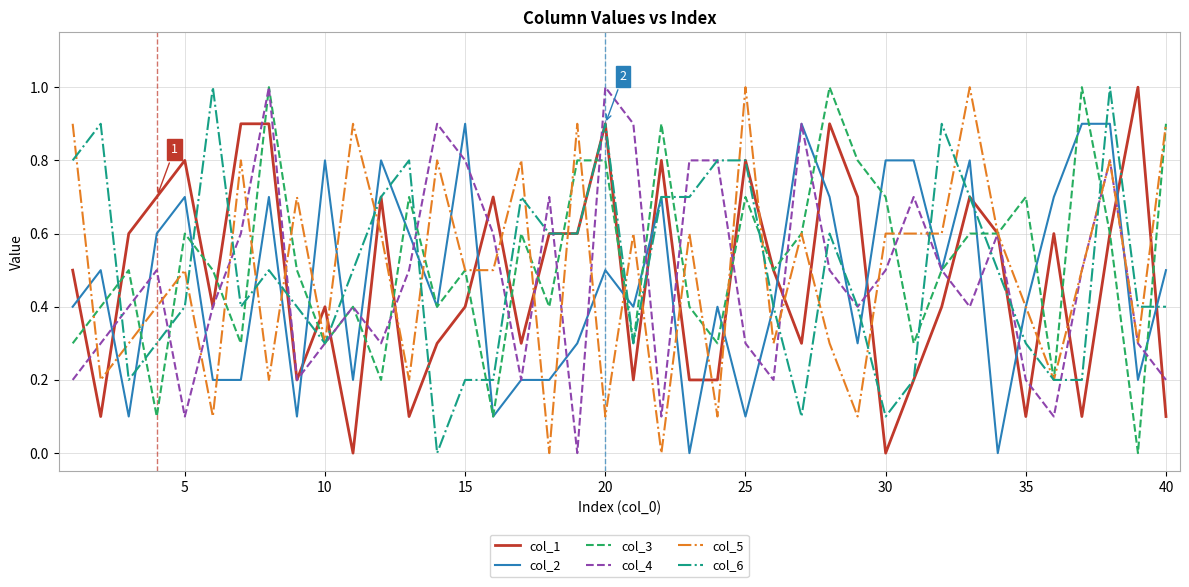

Which series ends up on top after the final intersection of col_2 and col_4?

col_2